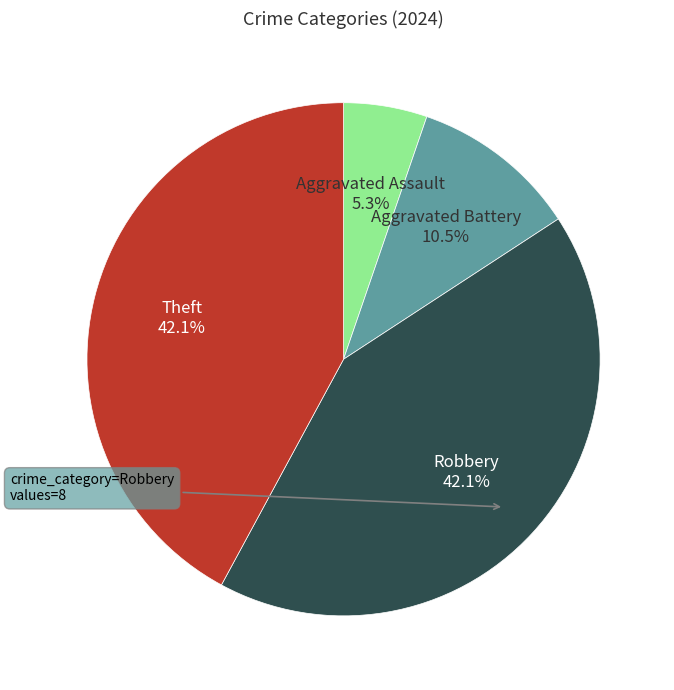

True or false: Theft accounts for 42% of the total.

True